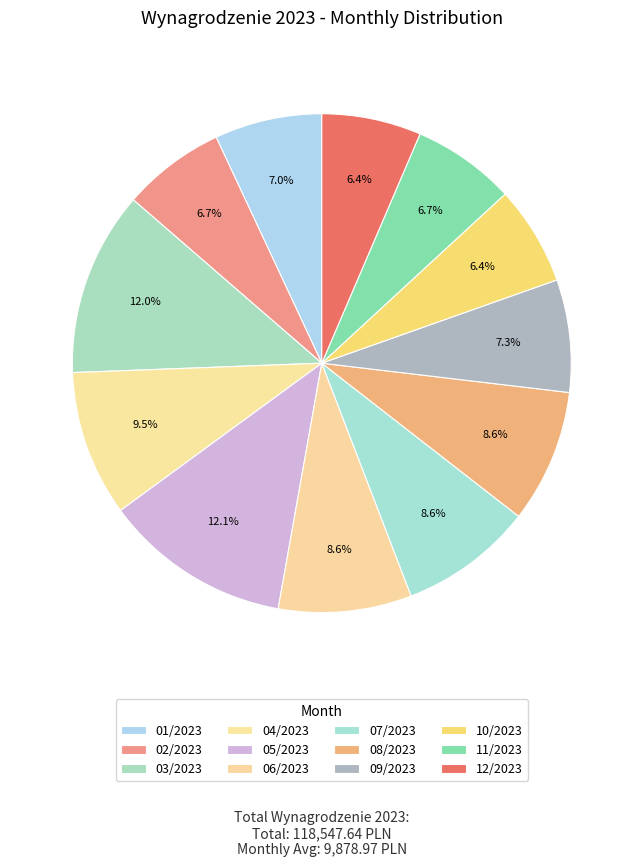

The 09/2023 slice represents 7% of the pie. True or false?

True